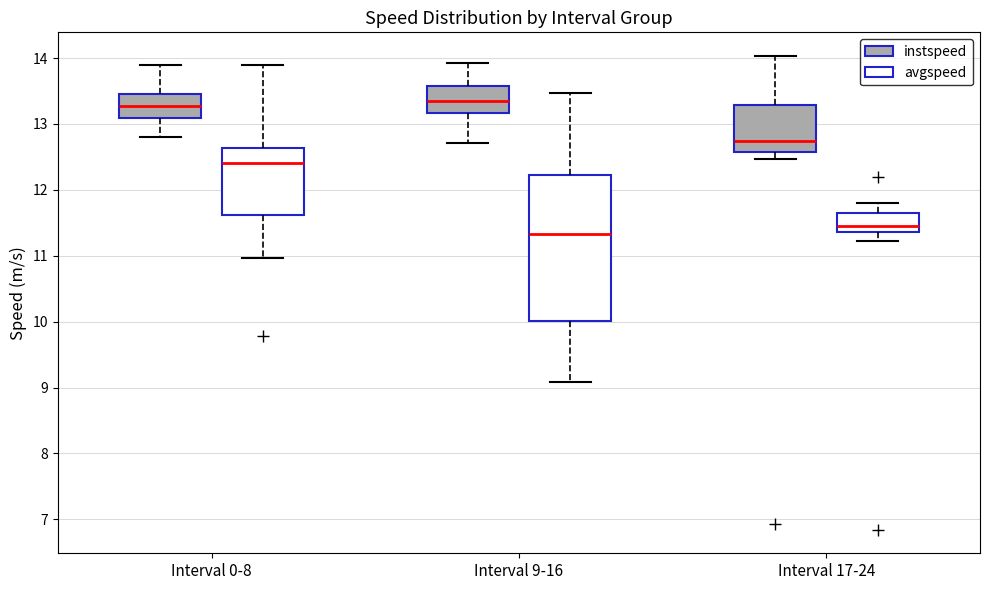

Comparing the boxes themselves (not the whiskers), which one is the tallest?

Interval 9-16 (avgspeed)